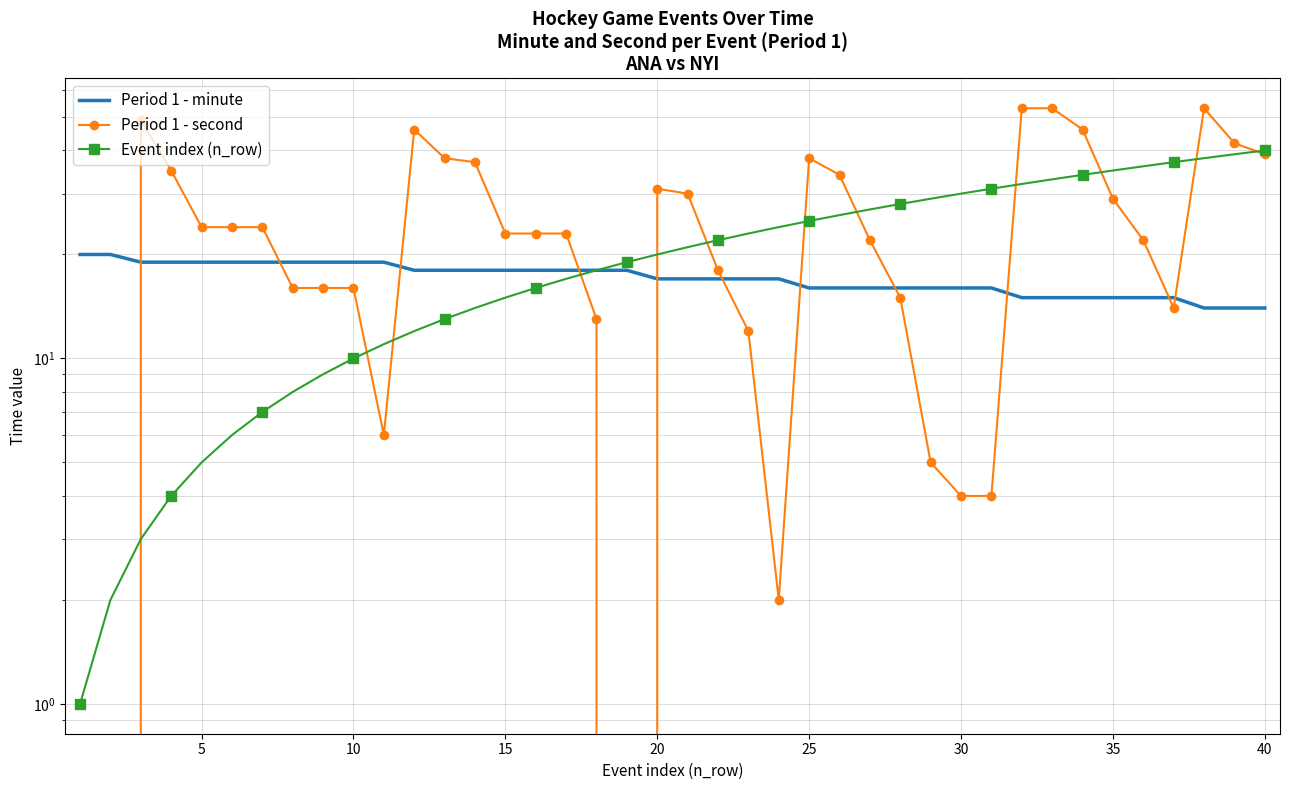

Does the chart have visible grid lines?

Yes